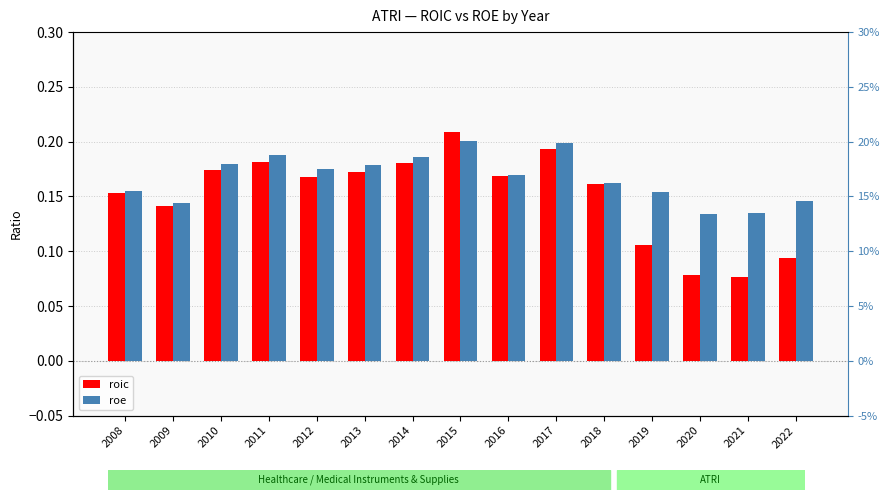

Reading left to right, list all the values displayed in this chart.

roic: 0.2	0.1	0.2	0.2	0.2	0.2	0.2	0.2	0.2	0.2	0.2	0.1	0.1	0.1	0.1
roe: 0.2	0.1	0.2	0.2	0.2	0.2	0.2	0.2	0.2	0.2	0.2	0.2	0.1	0.1	0.1